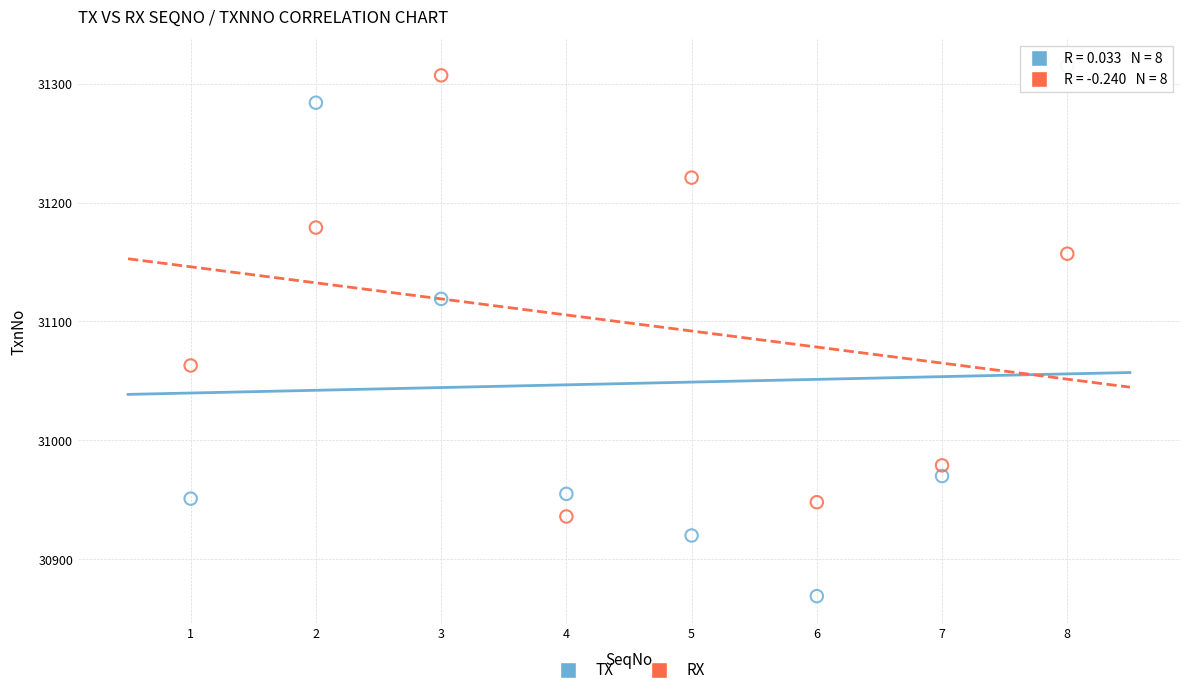

Which series has the widest spread of Y values?

TX